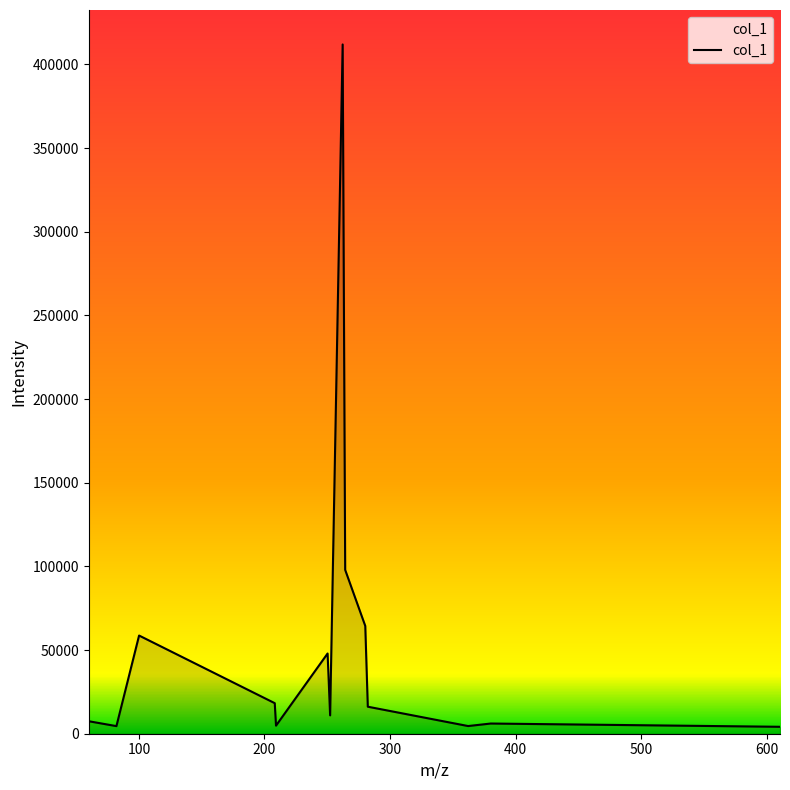

What is the sum of all values?

757821.1